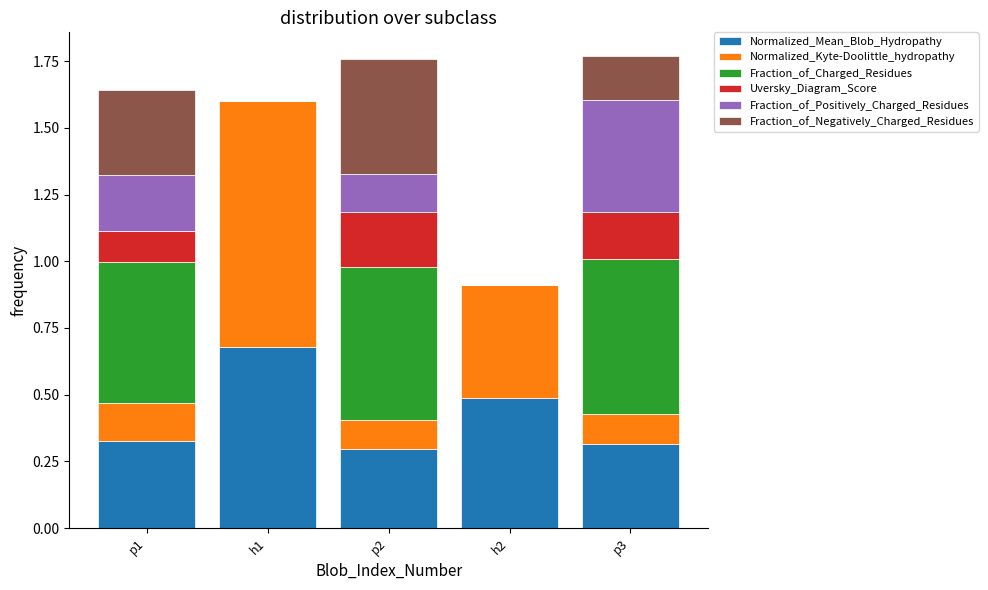

What is the total value across all series at h1?

1.6